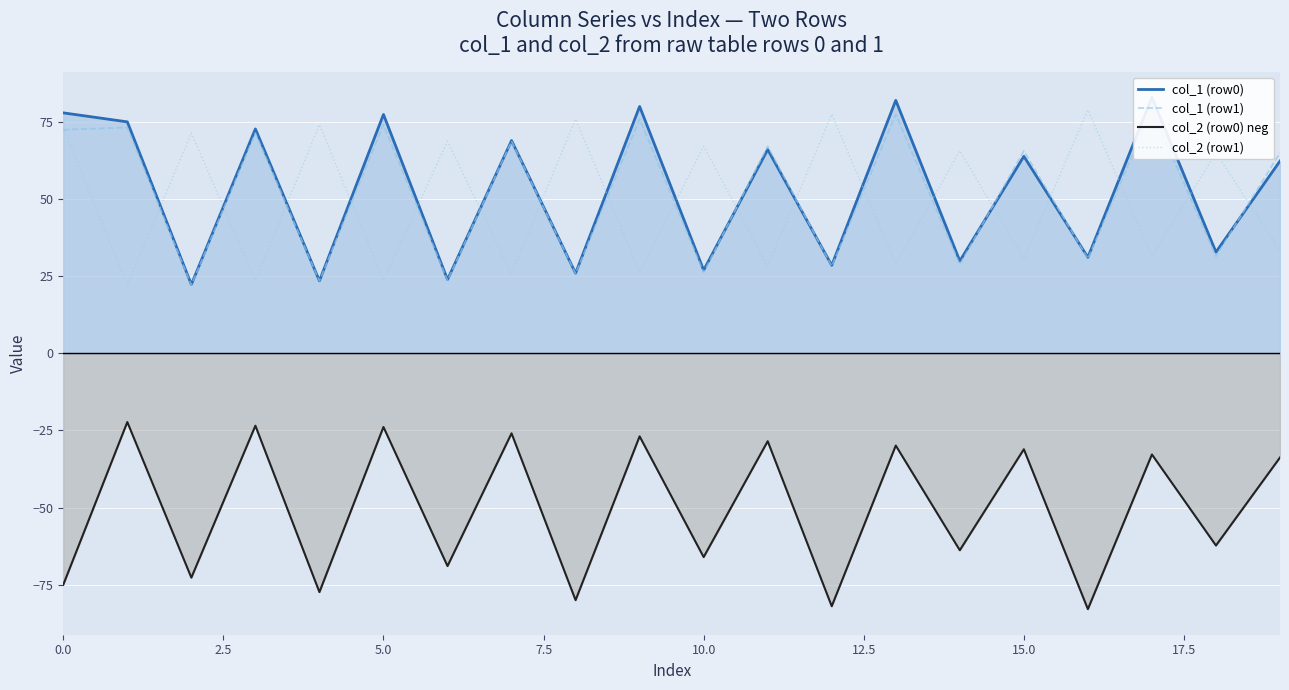

How many intersections are there between col_1 (row0) and col_2 (row1)?

18